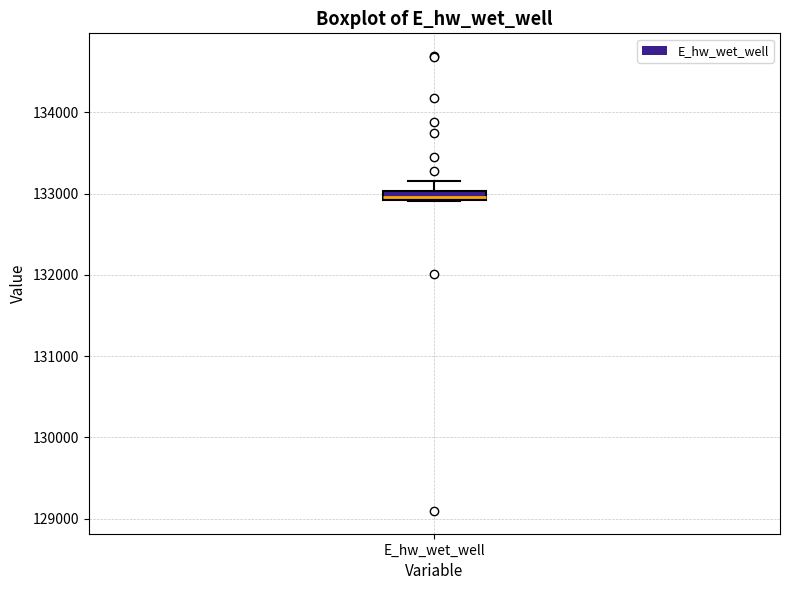

Where is the lower edge of the box for E_hw_wet_well on the y-axis? The values are not printed on the chart, so give them approximately, as read against the axis.

132900